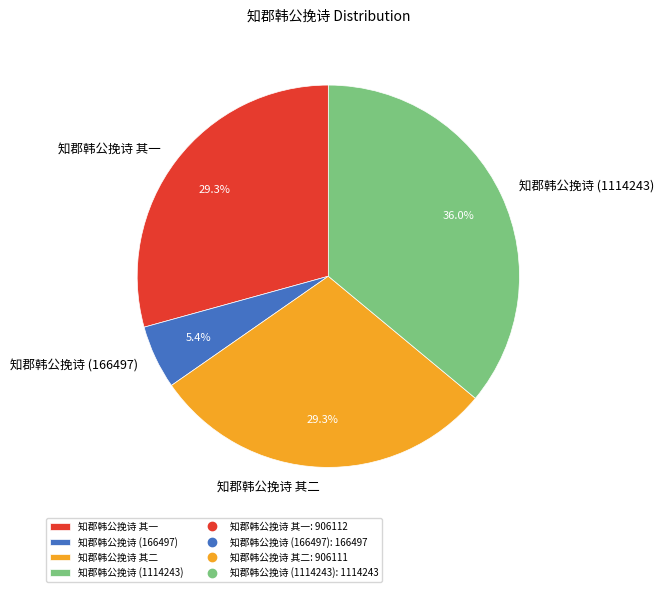

How many slices are in this pie chart?

4